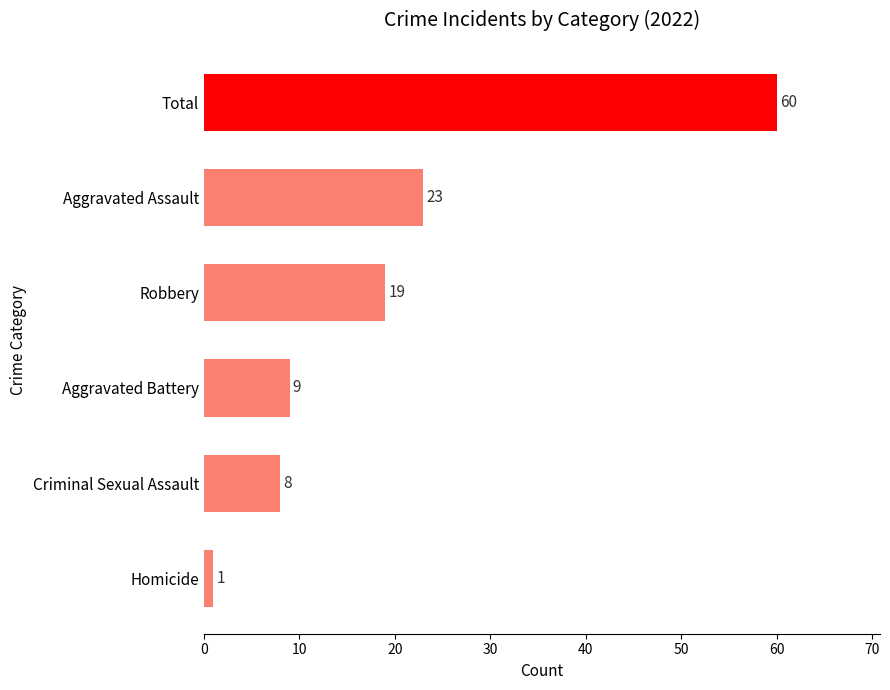

What is the maximum value shown in the chart?

60